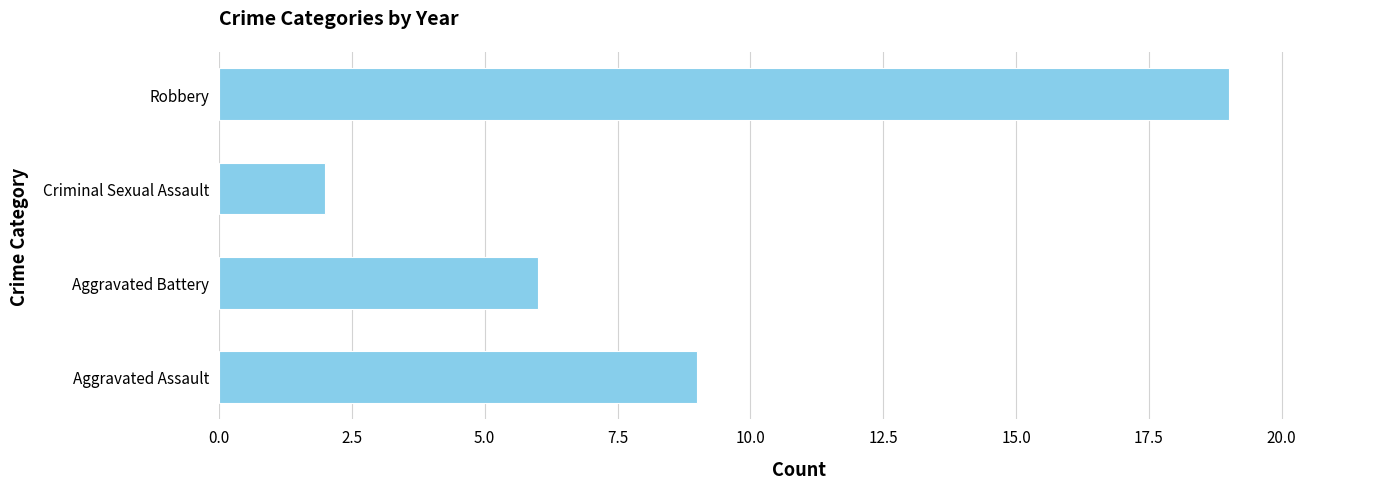

Rank the categories by value from highest to lowest.

Robbery, Aggravated Assault, Aggravated Battery, Criminal Sexual Assault